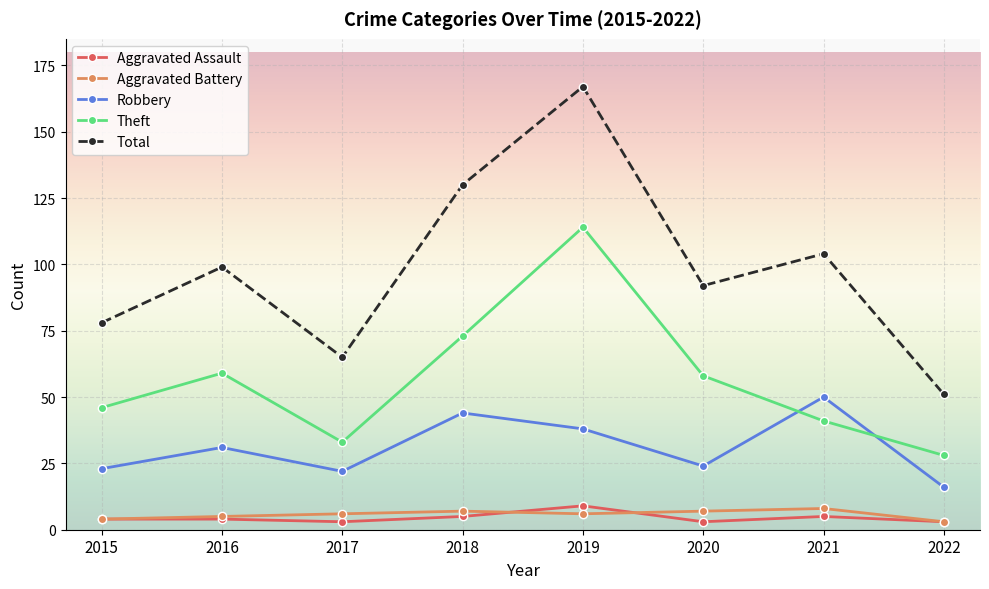

Does the chart display data point markers on the line(s)?

Yes